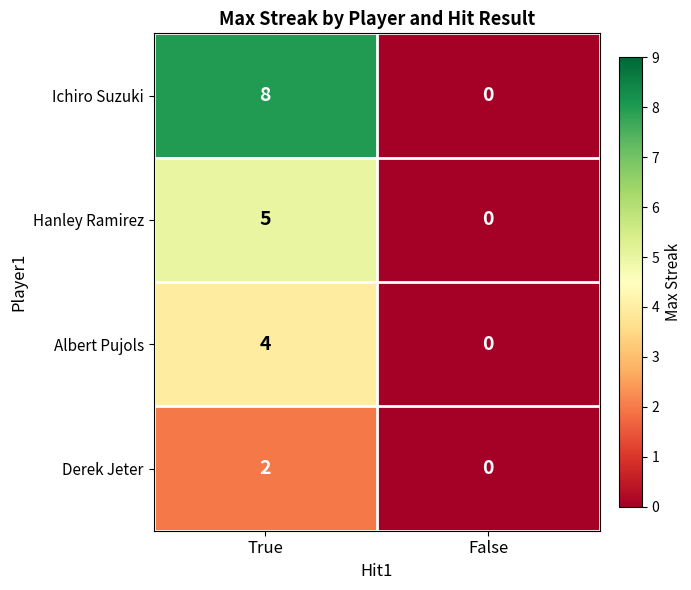

How many positive values does the Ichiro Suzuki series have?

1